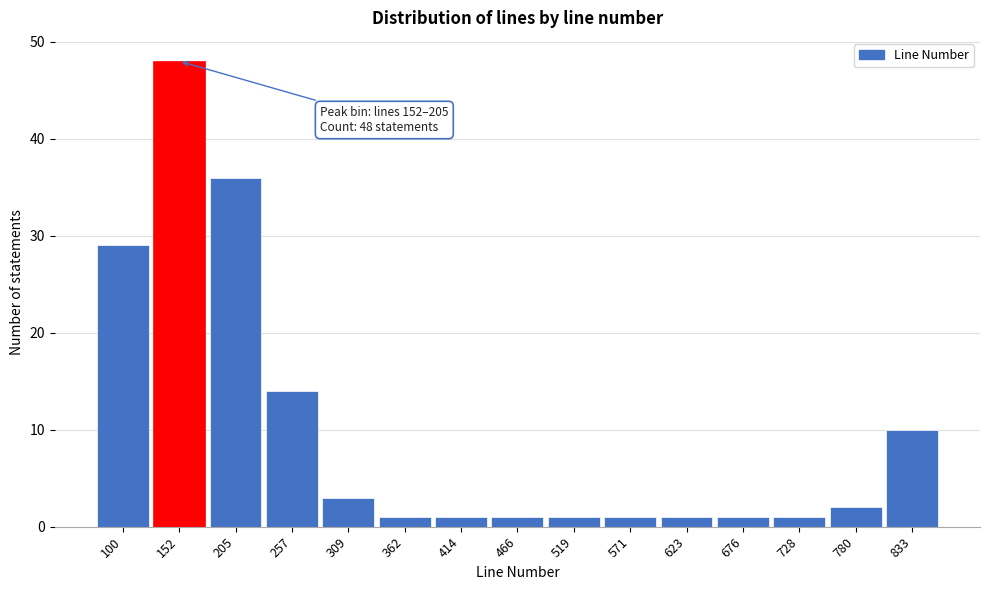

Reading left to right, transcribe all the data shown in this chart.

29	48	36	14	3	1	1	1	1	1	1	1	1	2	10